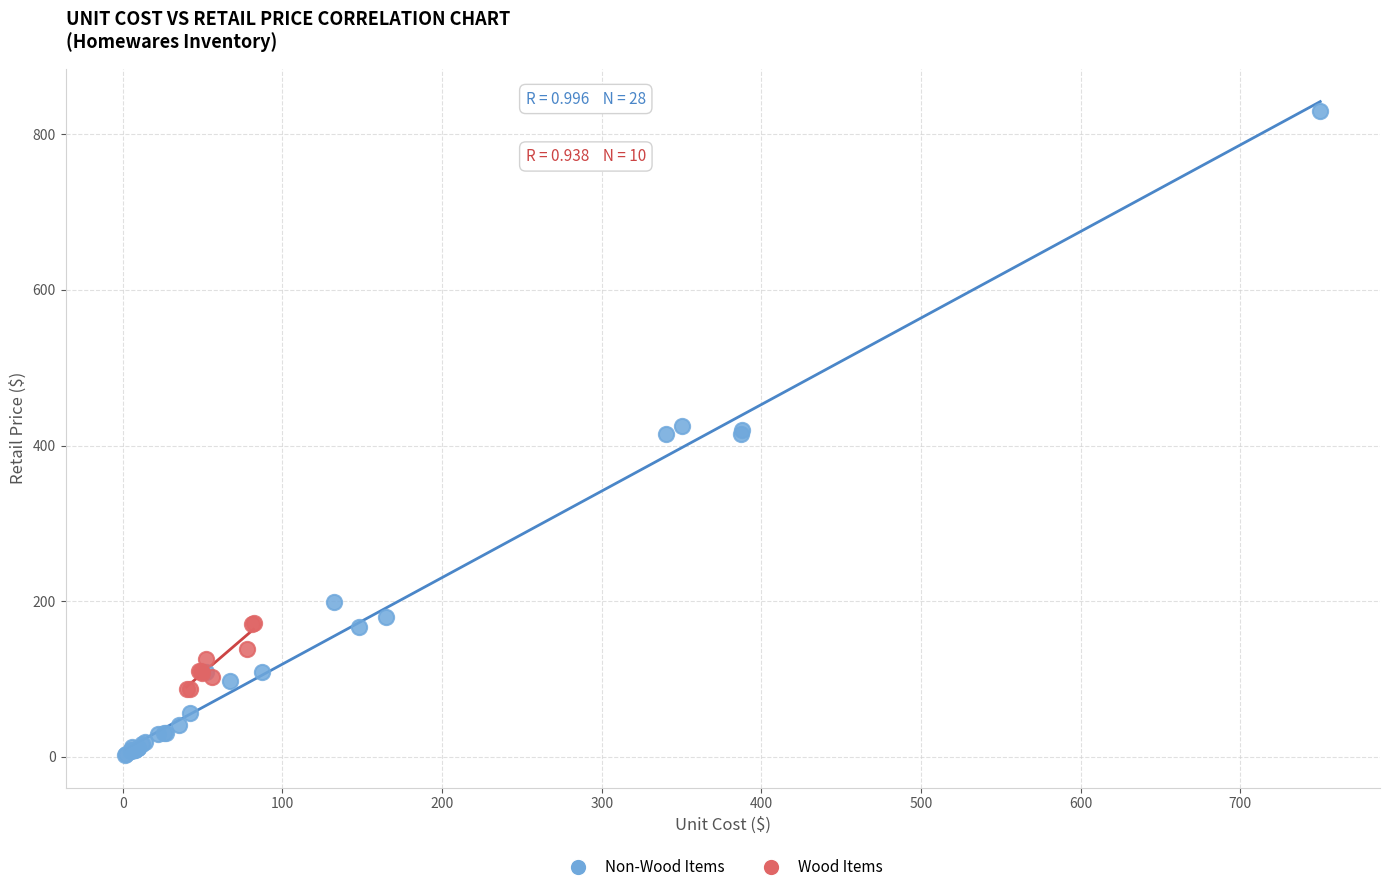

Which series contains the highest Y value?

Non-Wood Items